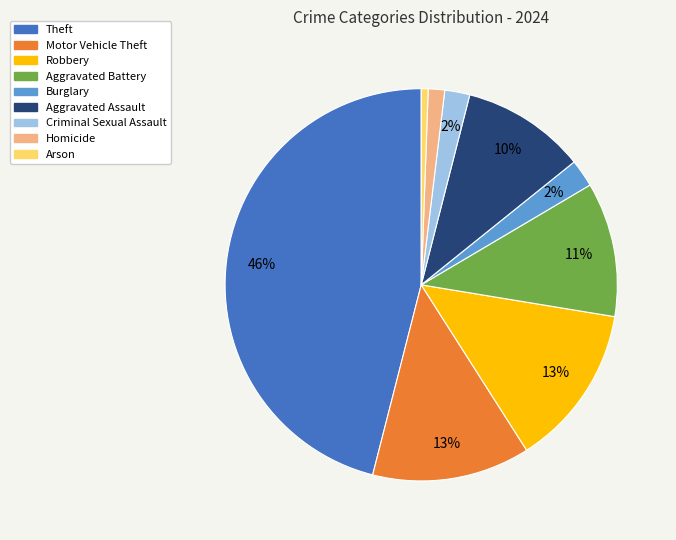

How many slices are in this pie chart?

9